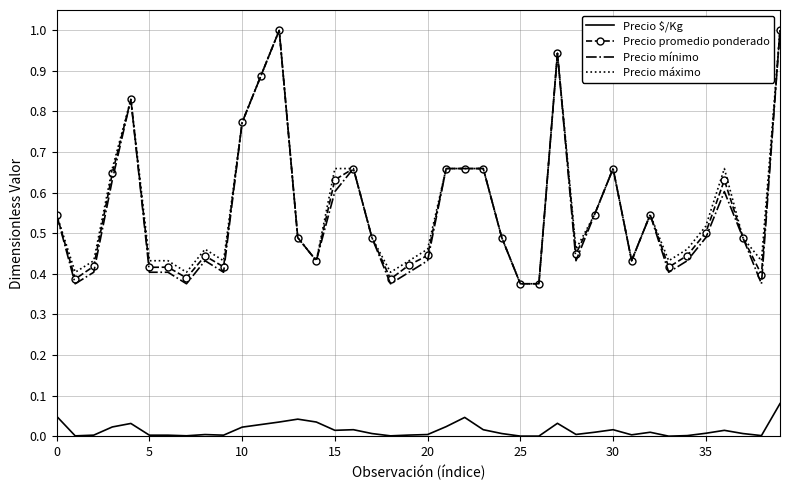

True or false: Precio $/Kg and Precio máximo cross at least once.

False